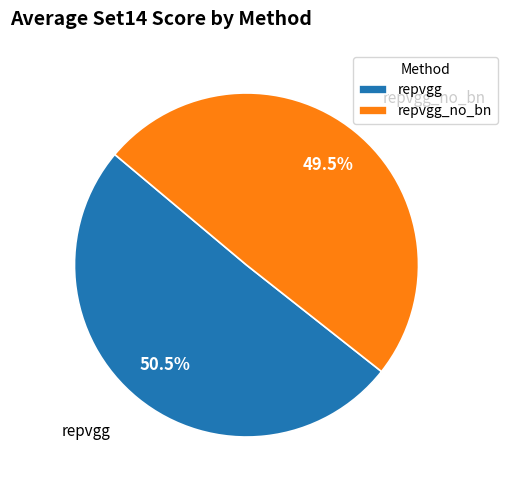

Rank the categories by value from lowest to highest.

repvgg_no_bn, repvgg